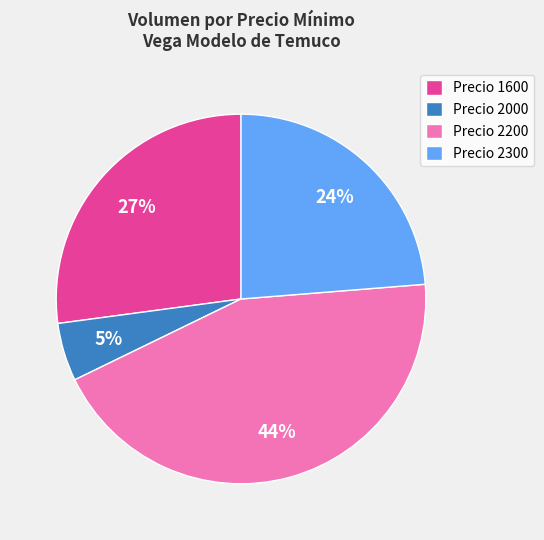

Is it true that Precio 2200 is 29% of the pie?

False